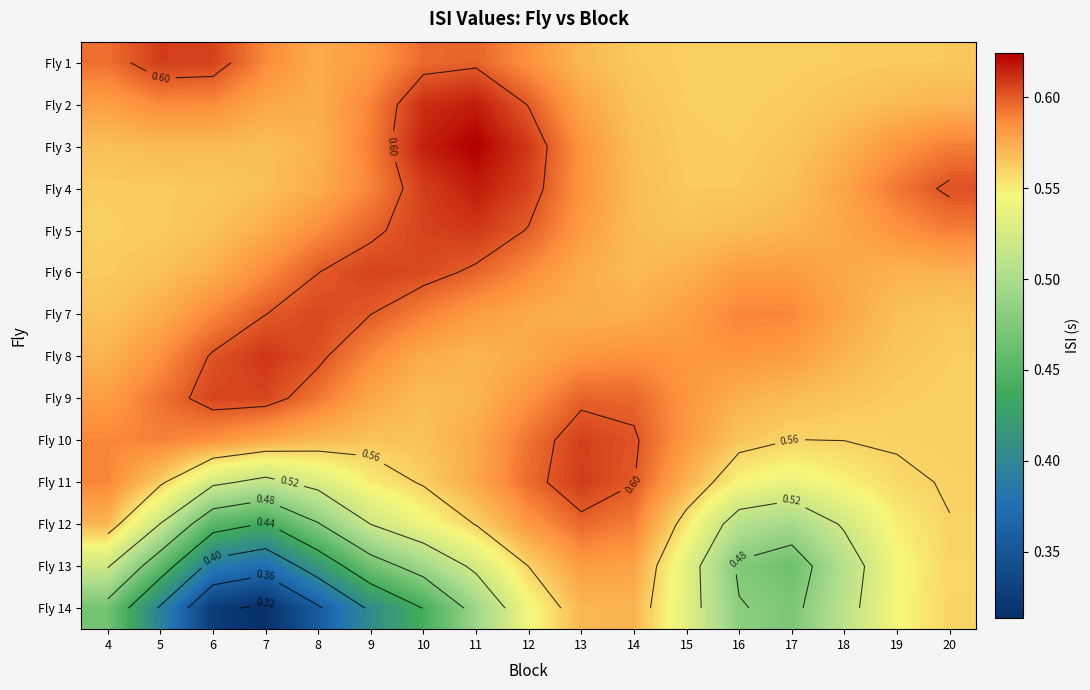

List the labels in order of Fly 5 value, largest first.

11, 10, 12, 9, 20, 8, 19, 13, 18, 7, 17, 16, 14, 15, 6, 5, 4